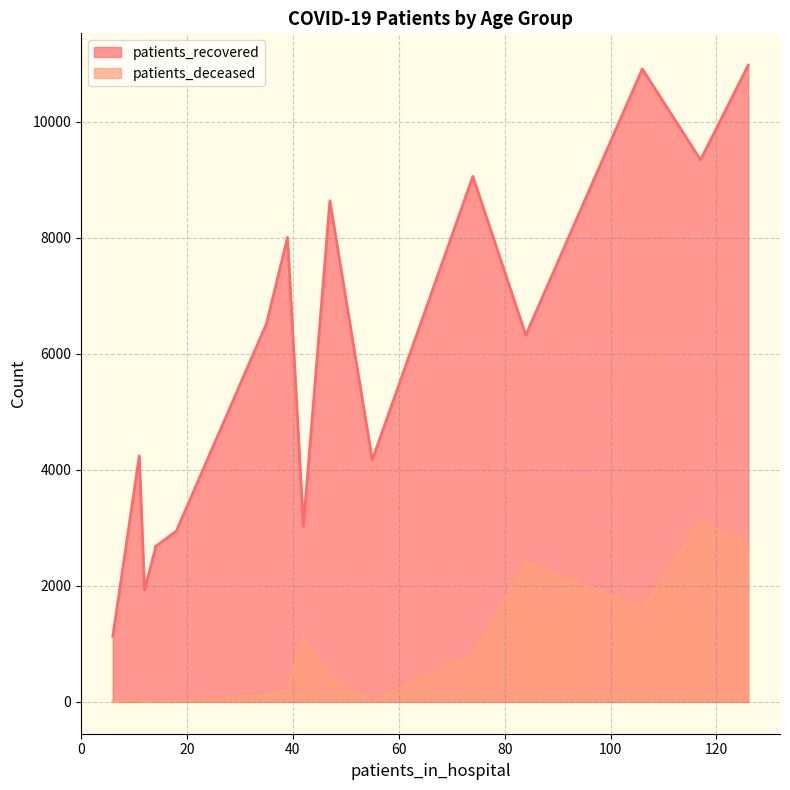

Count the number of data series in this chart.

2